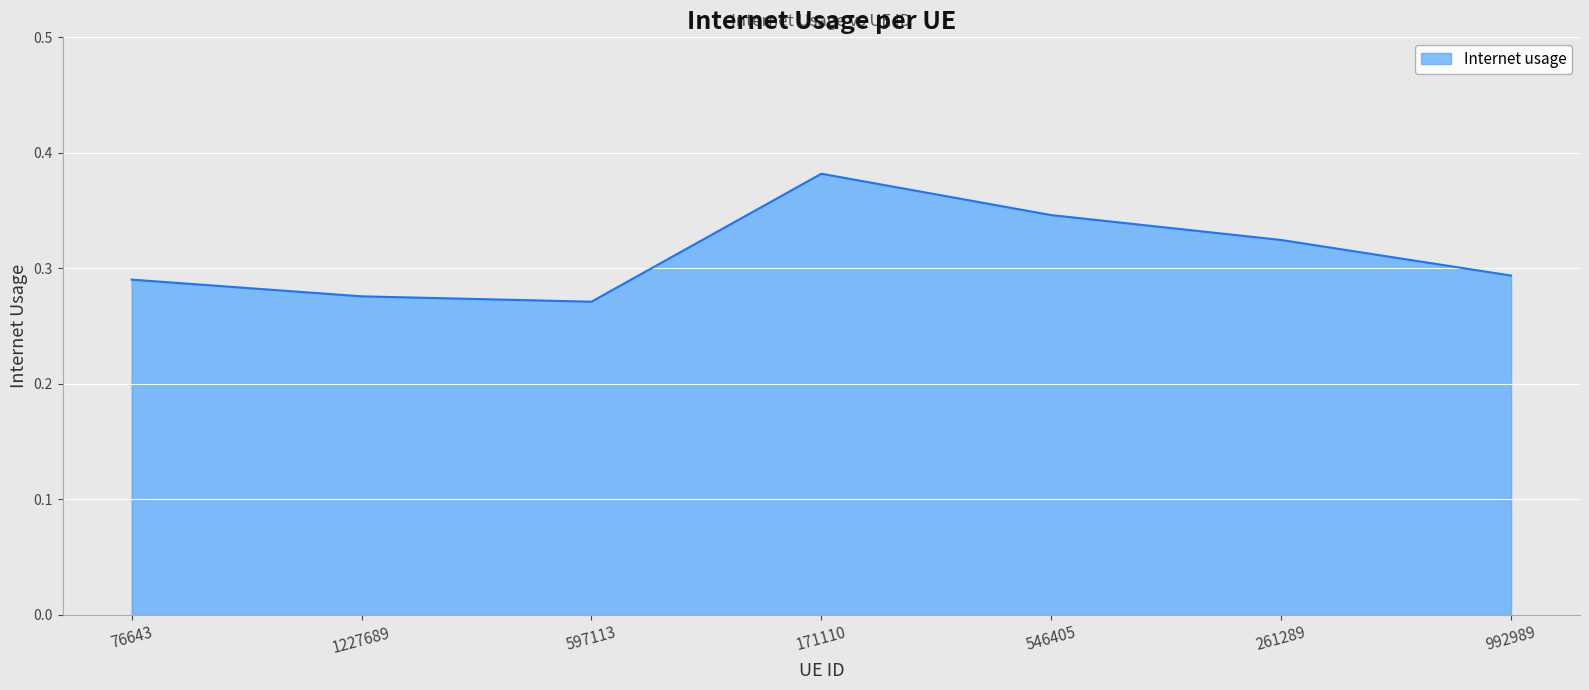

How many interior local peaks (higher than both neighbors) does the data have?

1